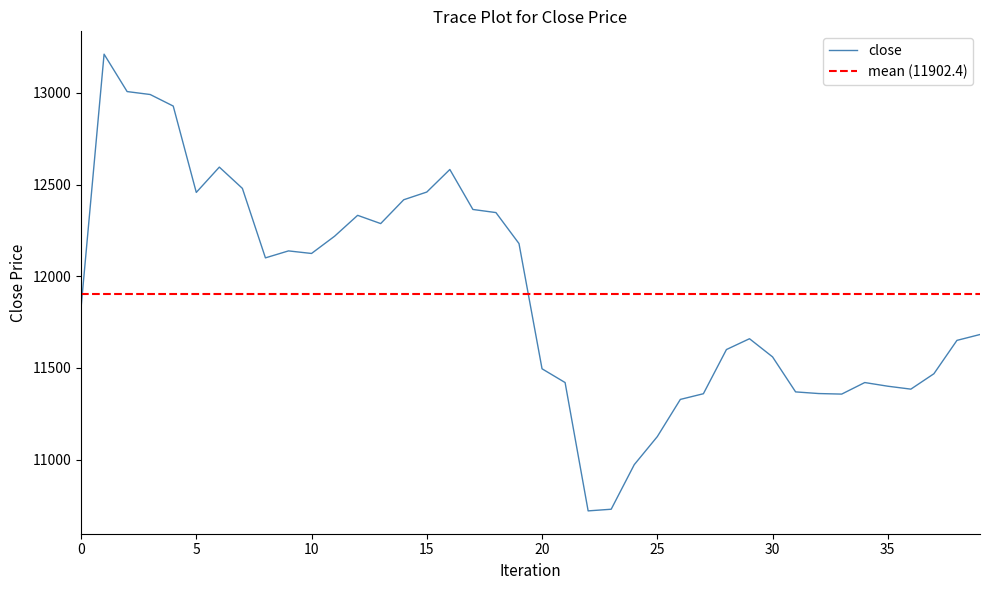

What is the greatest value displayed?

13211